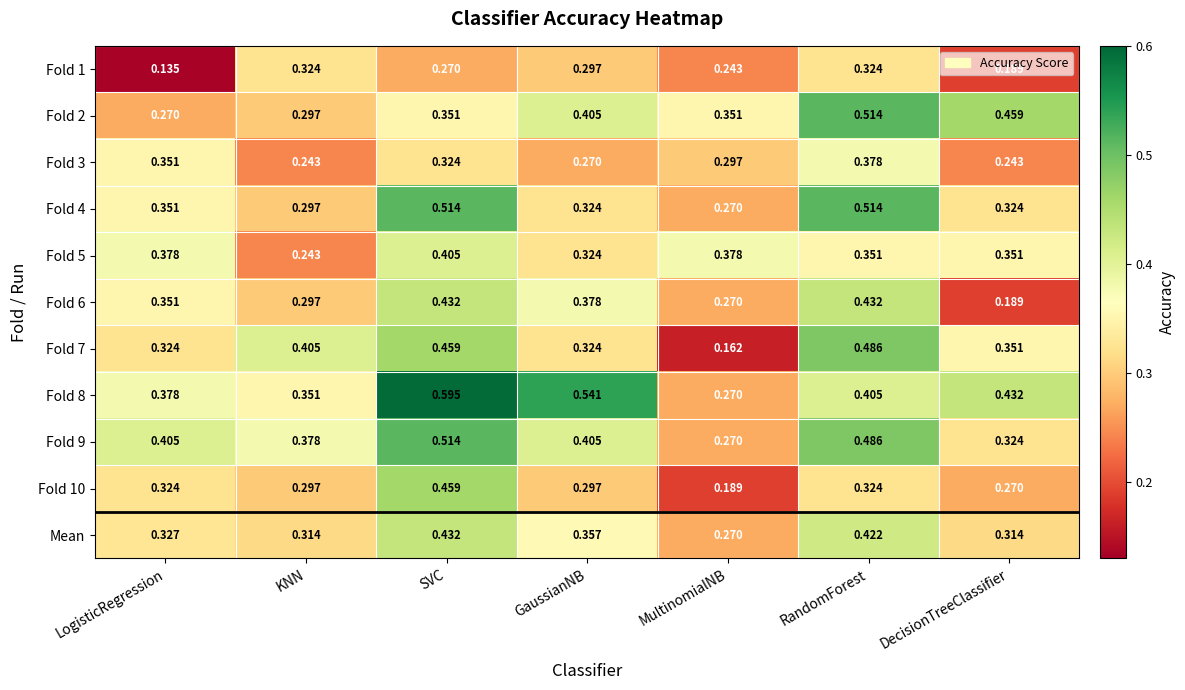

At which label is Mean closest to 0?

MultinomialNB